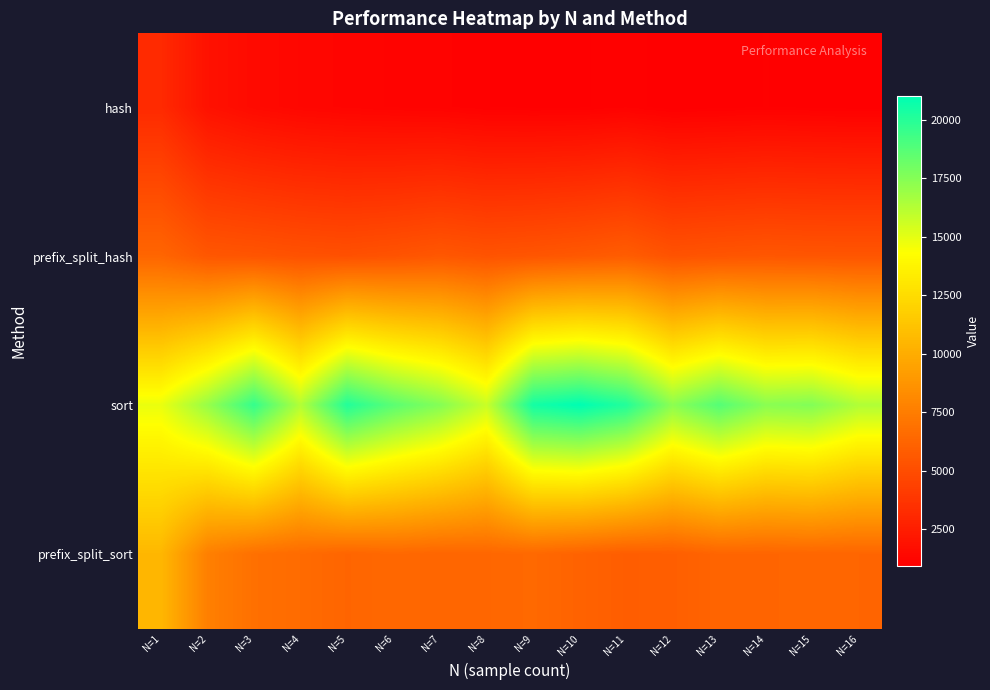

Which has a higher value, N=5 or N=16?

N=5